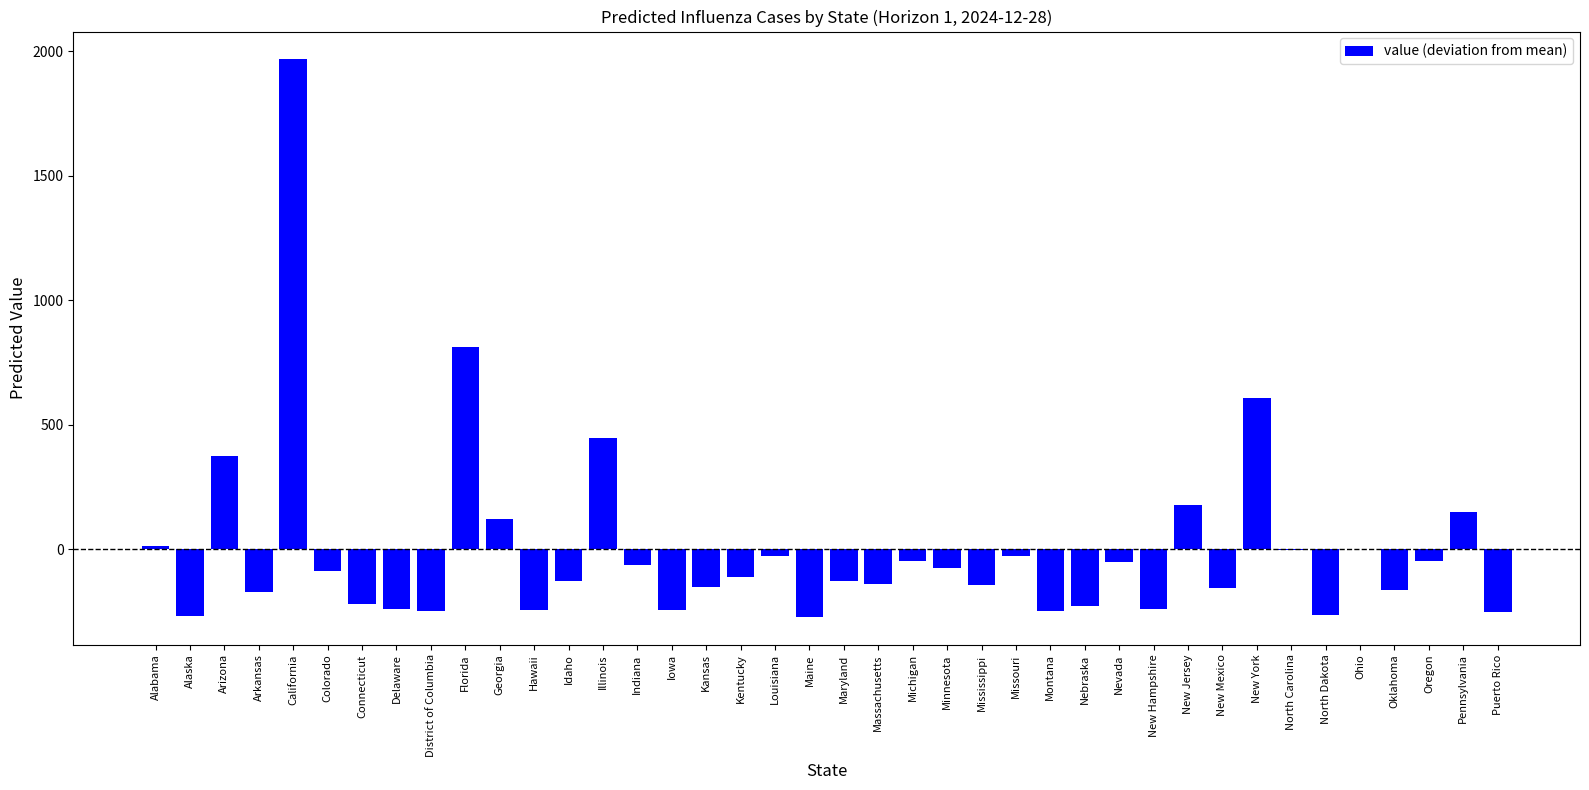

What is the greatest value displayed?

1967.8